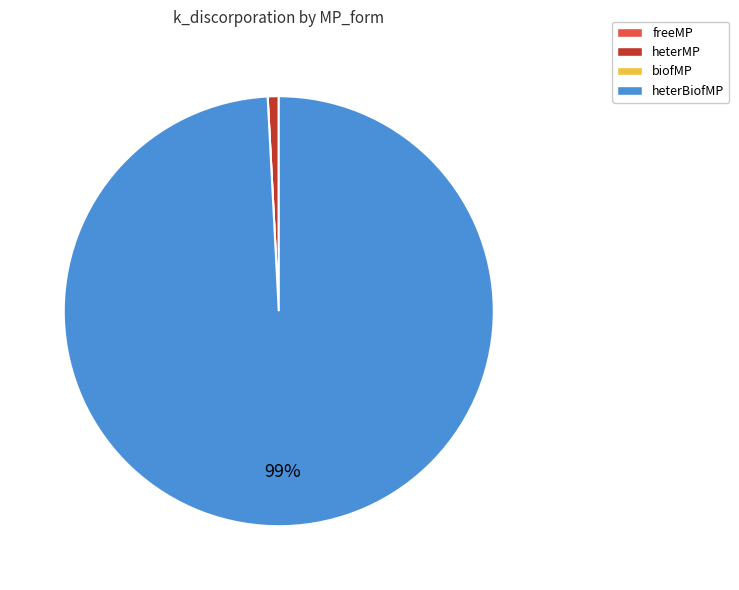

The heterBiofMP slice represents 99% of the pie. True or false?

True